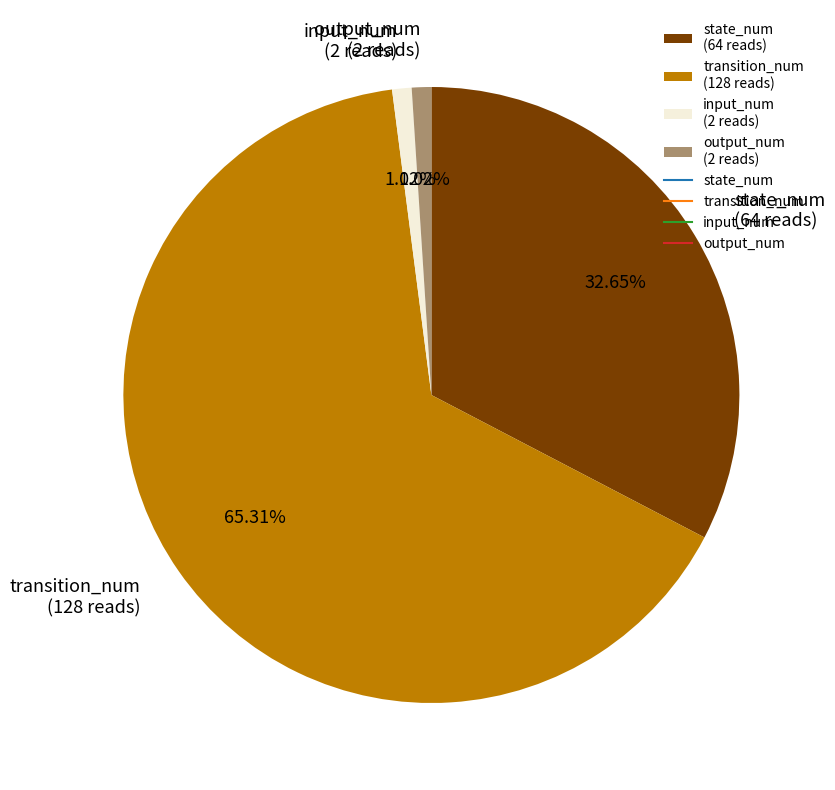

Between state_num and transition_num, which is larger?

transition_num